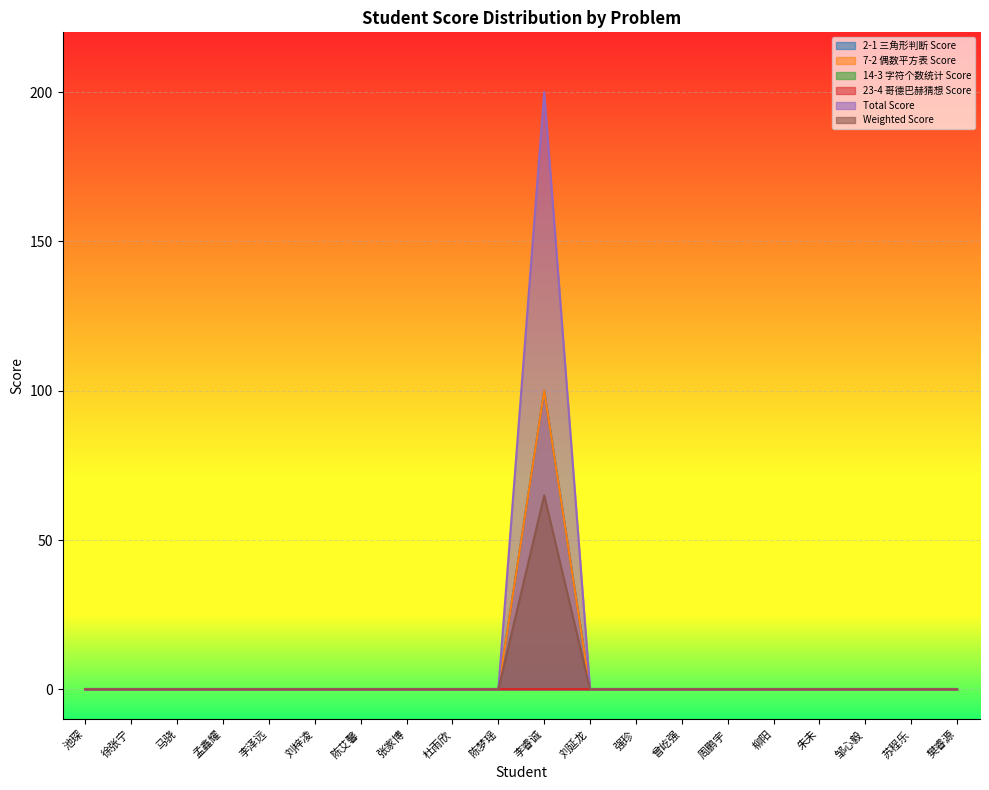

What is the total value across all series at 李睿诚?

465